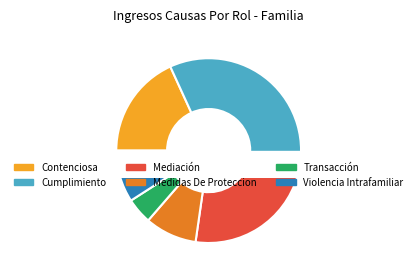

Combined, what portion of the pie is Mediación and Cumplimiento?

59.1%